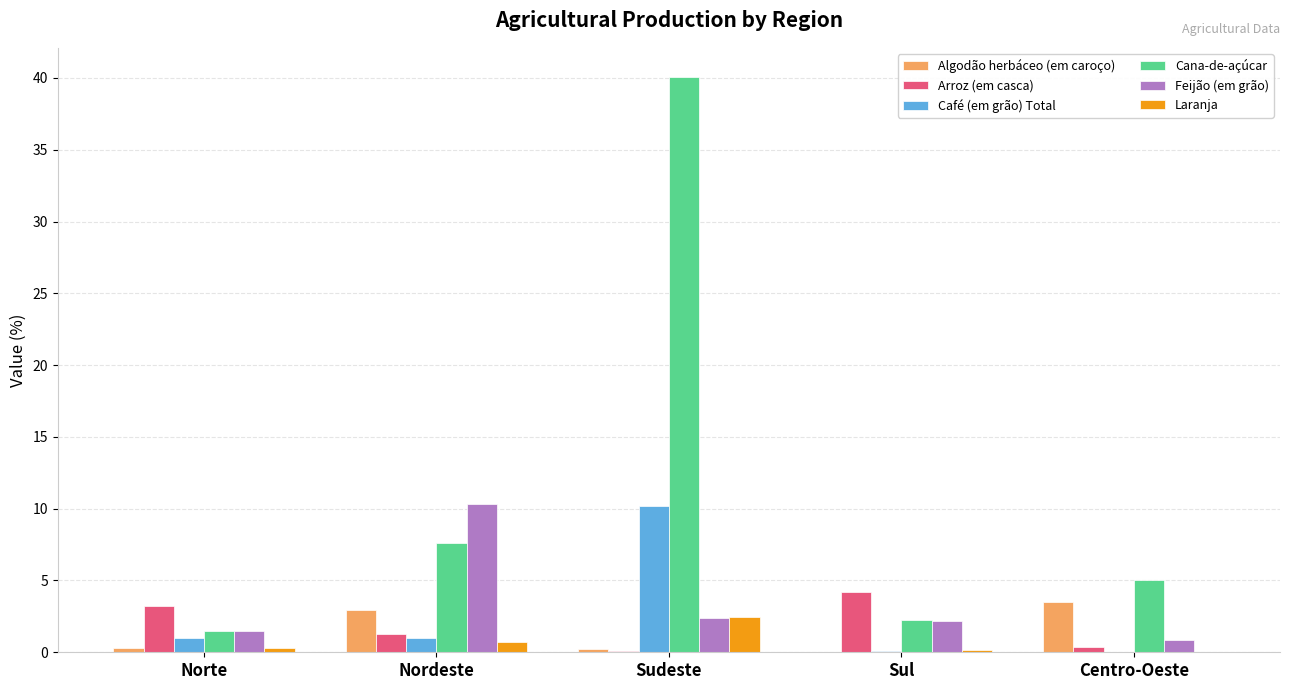

True or false: Laranja has a value of 2.5 at Sudeste.

True